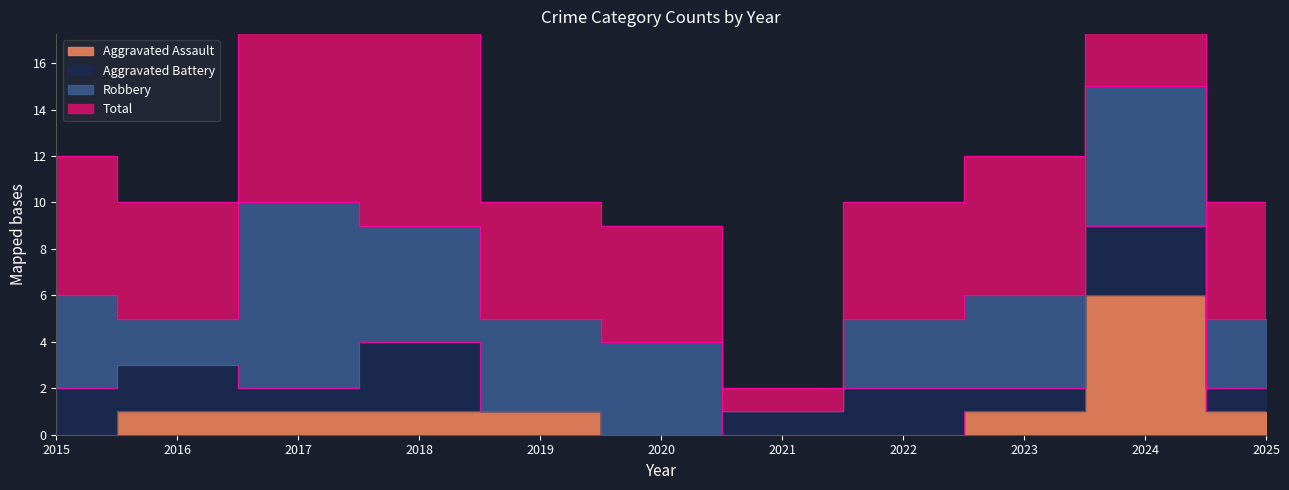

What value does the Total series have at 2015, to the nearest 10?

10